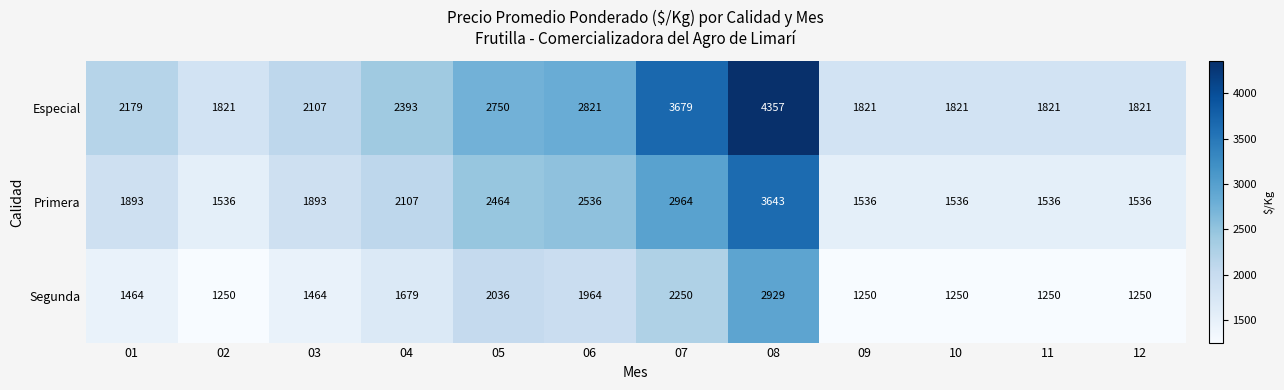

What is the smallest value displayed?

1250